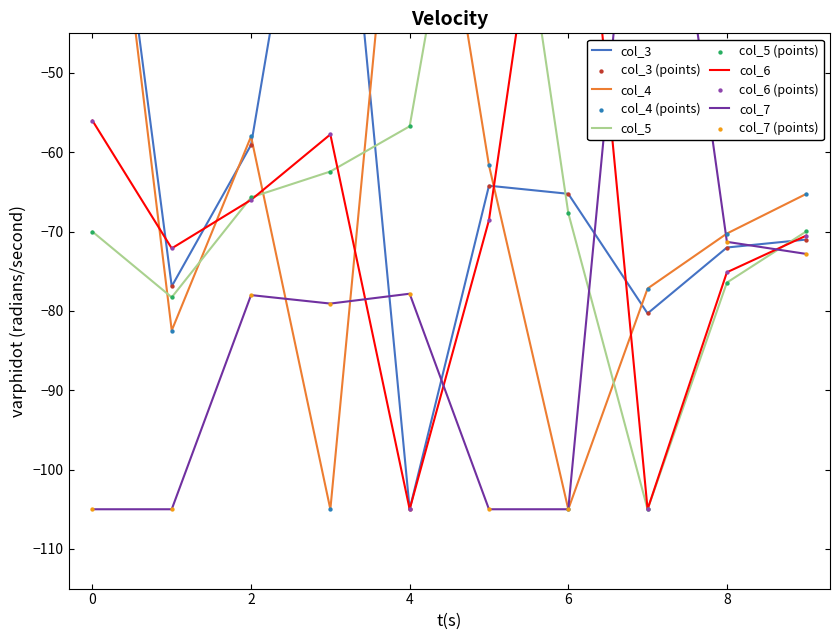

At how many categories does at least one series exceed -90?

10